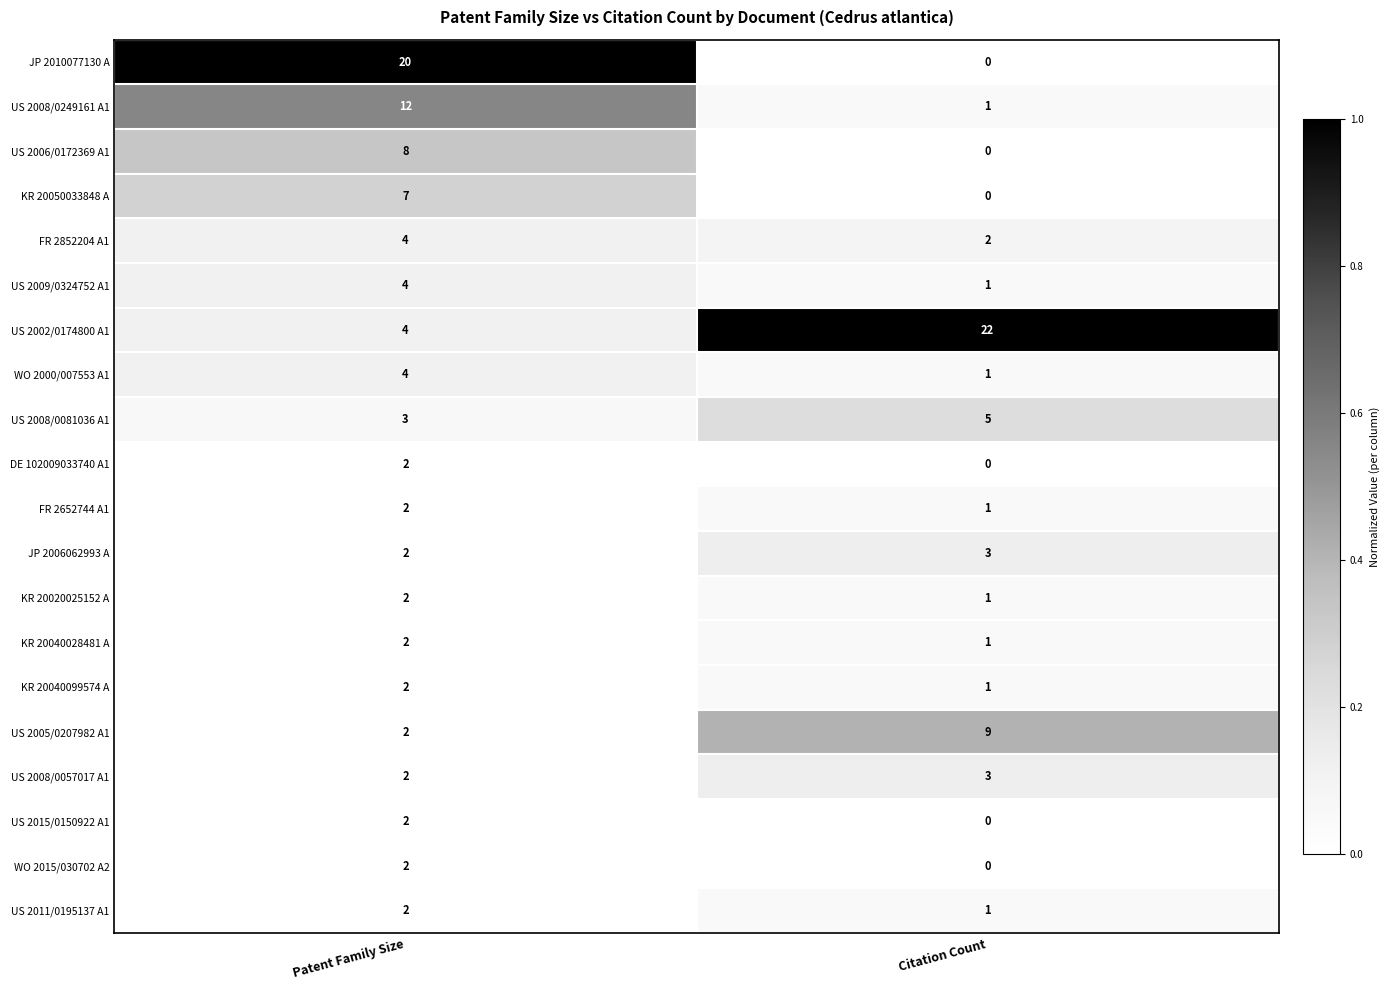

The value of FR 2652744 A1 at Patent Family Size is 2. True or false?

True